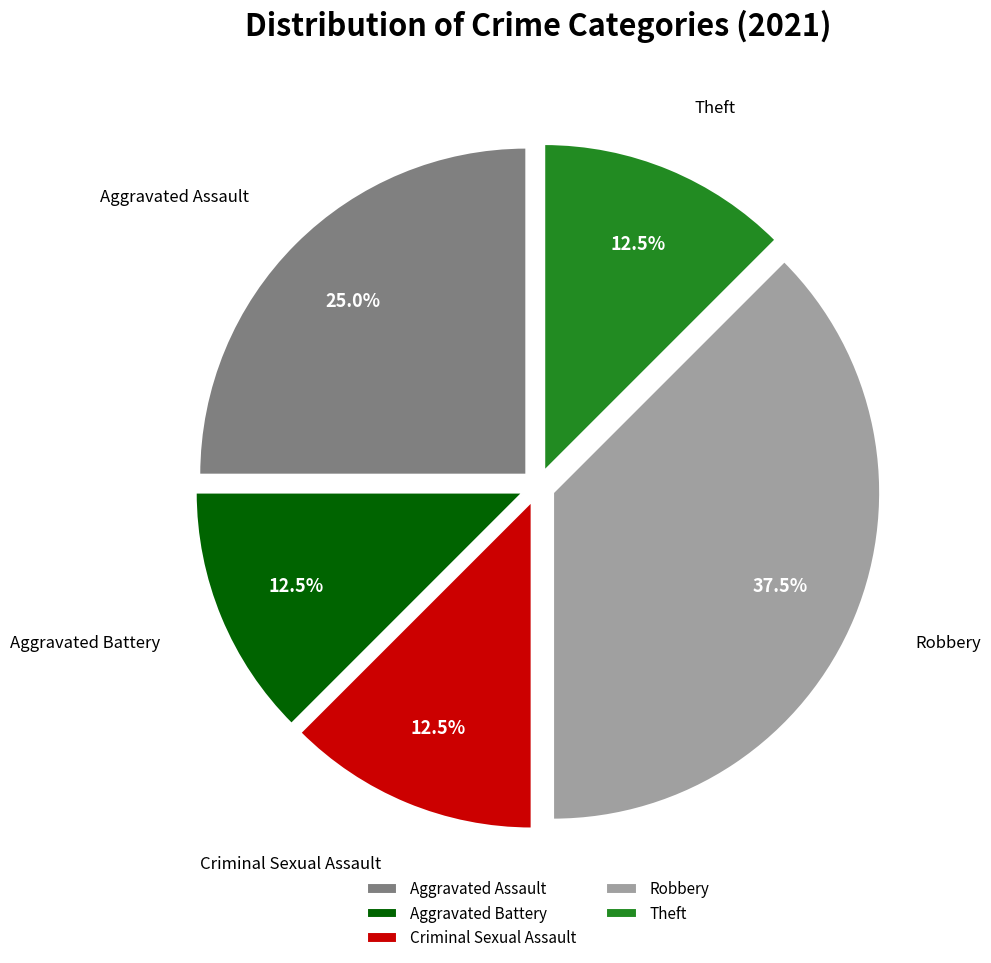

Between Robbery and Criminal Sexual Assault, which is larger?

Robbery